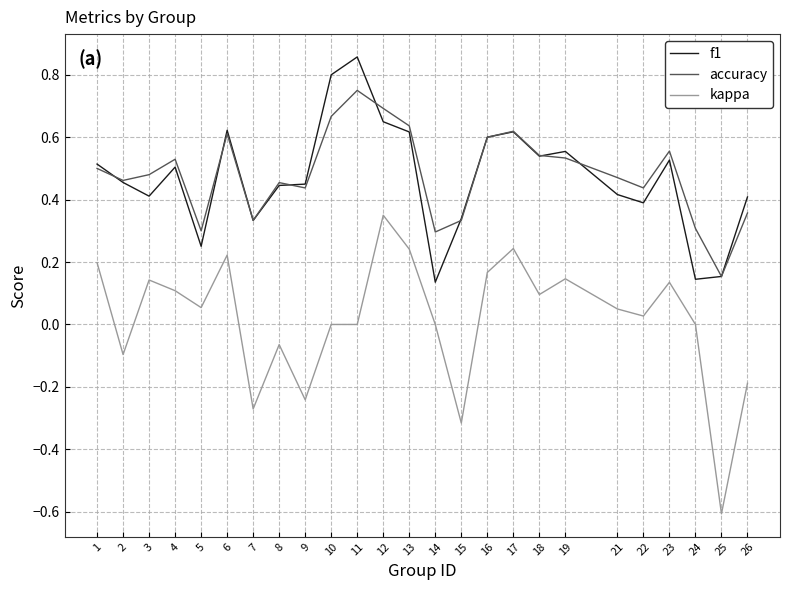

True or false: kappa has a value of -0.0 at 8.

False